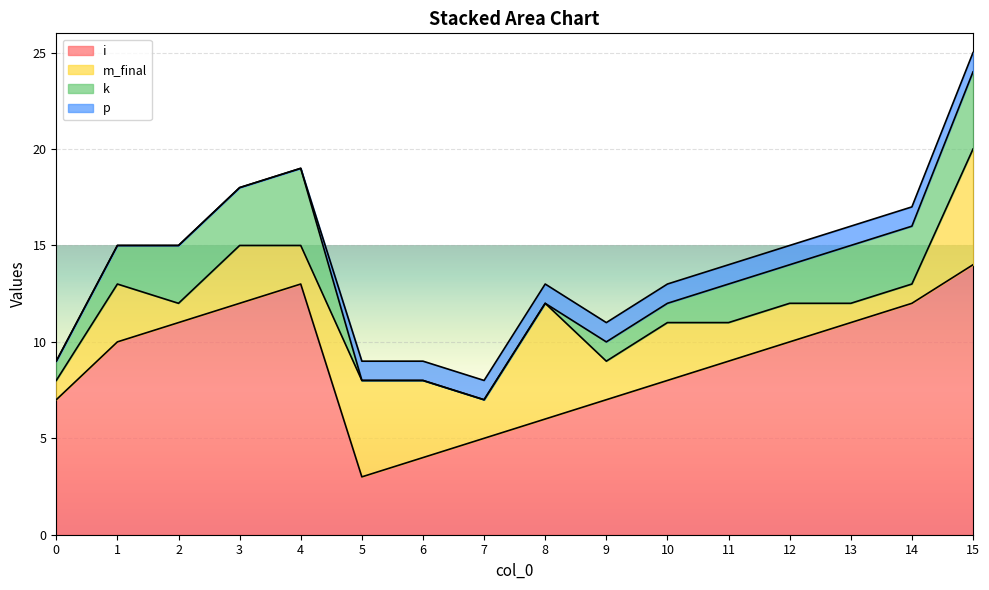

At which category does the chart reach its peak across all series?

15